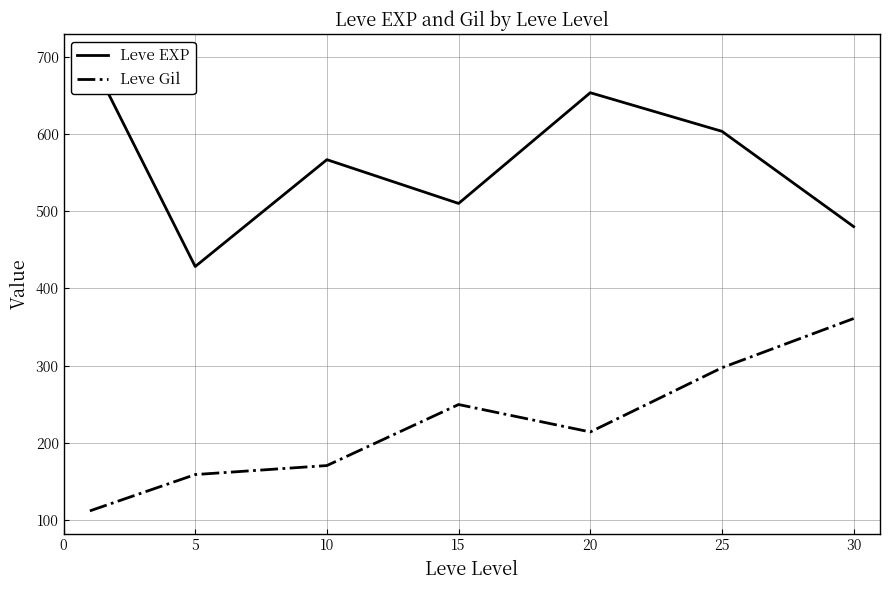

How many distinct data groups are displayed?

2